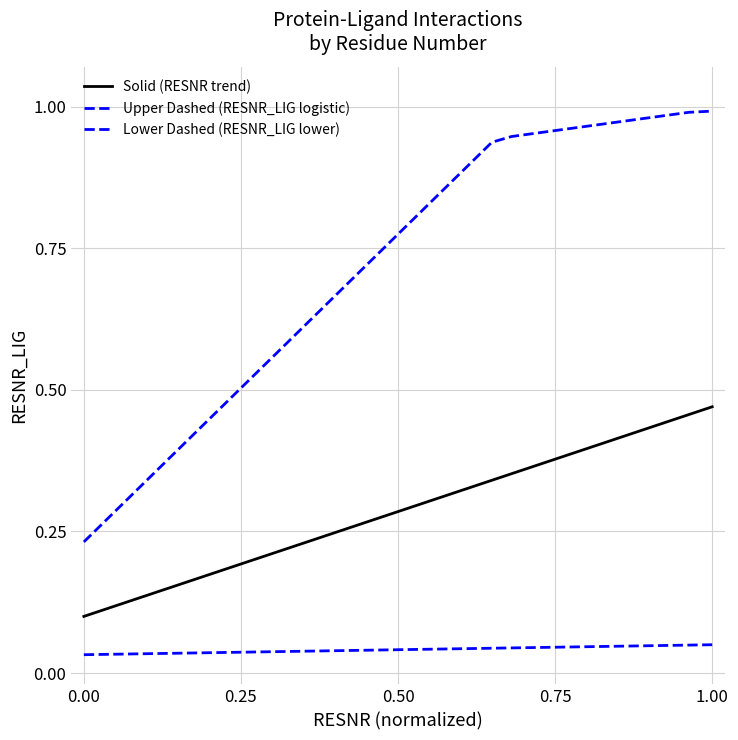

Does the chart display data point markers on the line(s)?

No